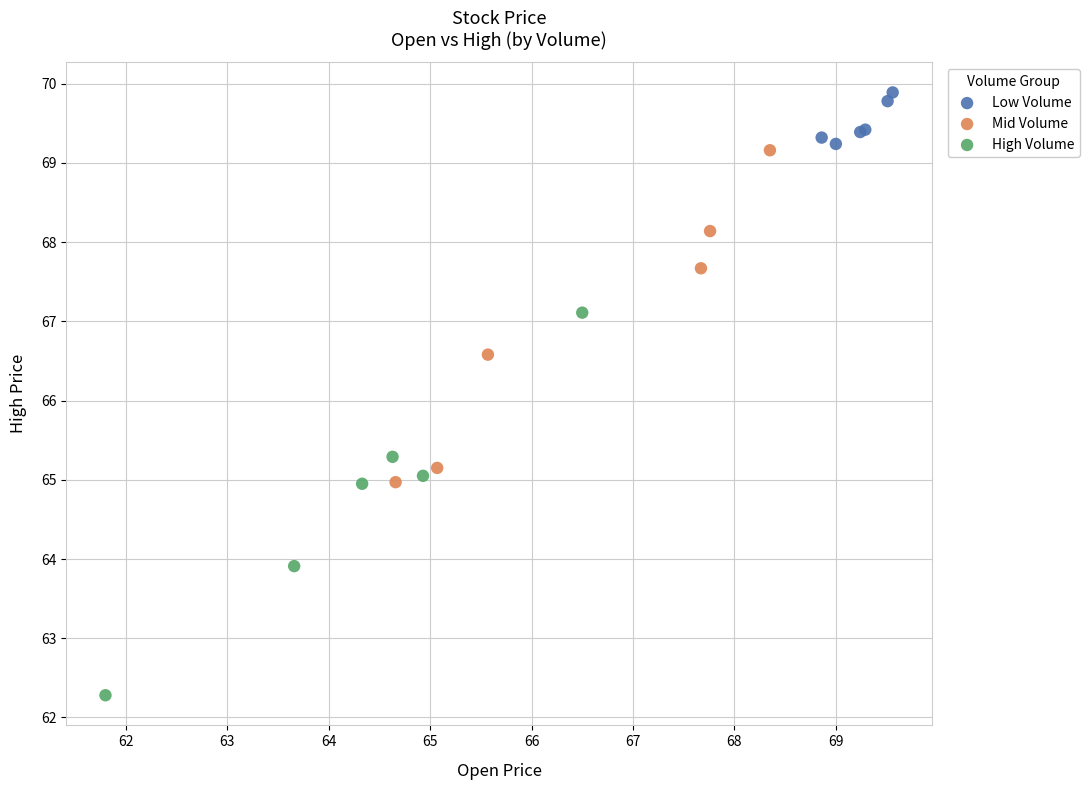

Which series reaches the minimum Y coordinate?

High Volume